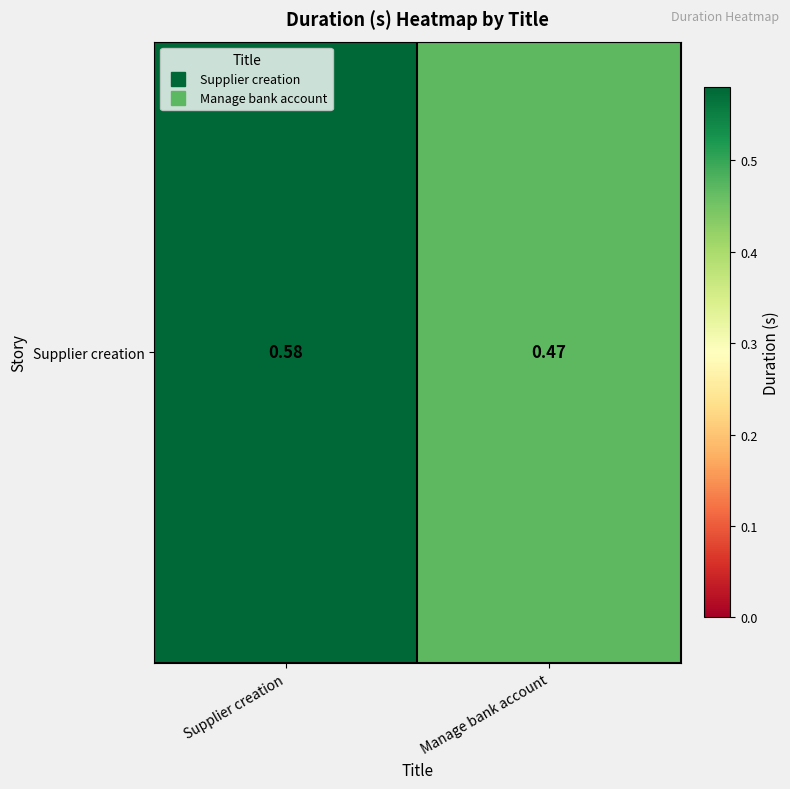

Count the number of categories in the chart.

2